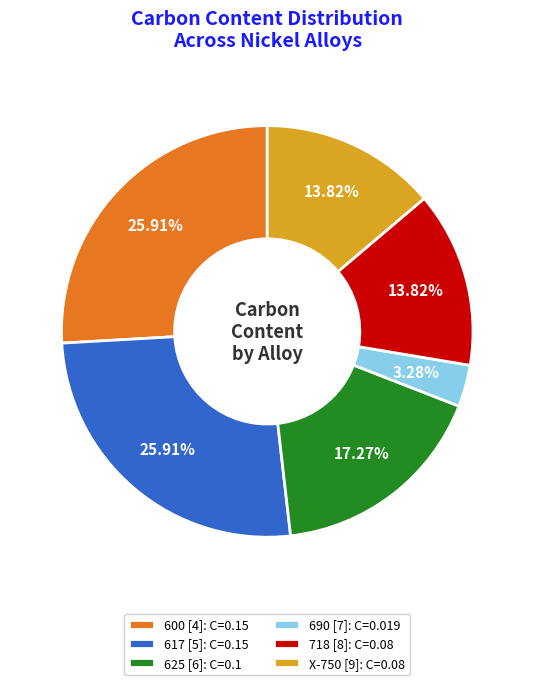

Does any single category account for the majority?

No